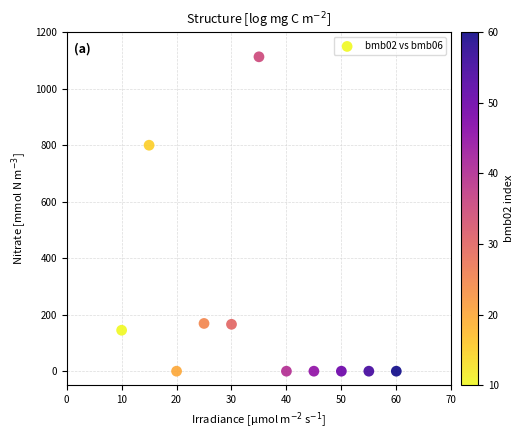

What is the range of Y values (max minus min)?

1113